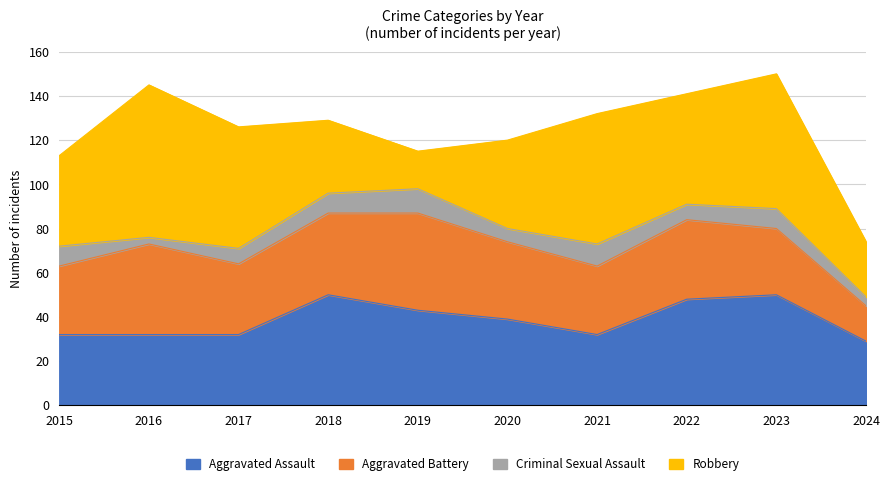

Is the value of Robbery at 2024 greater than the value of Aggravated Assault at 2017?

No